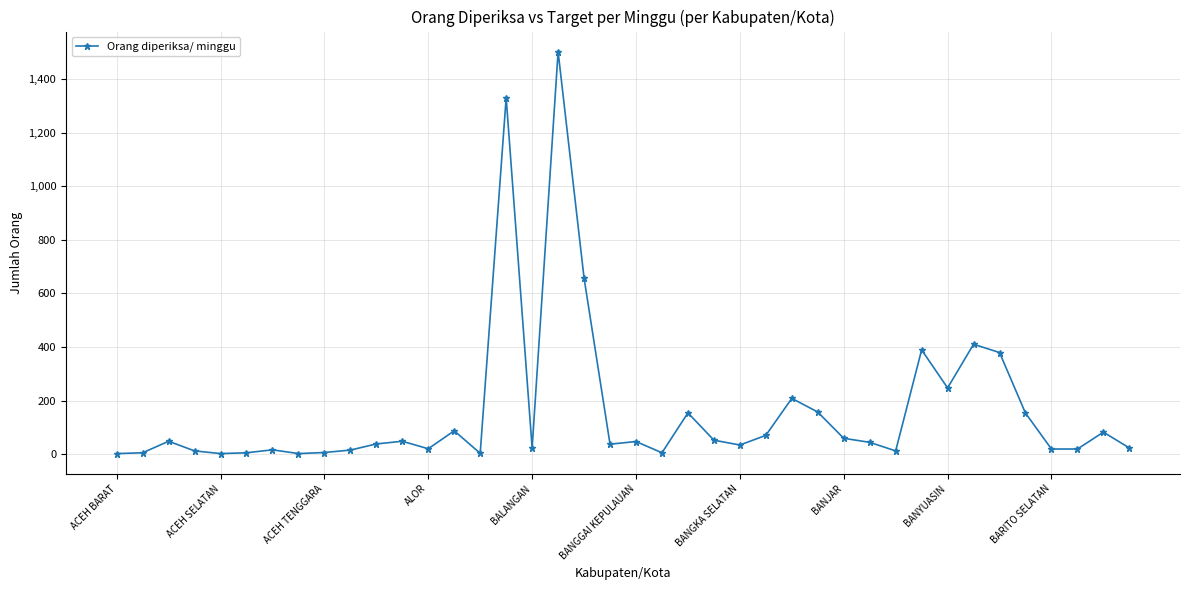

How many values are below 44?

20